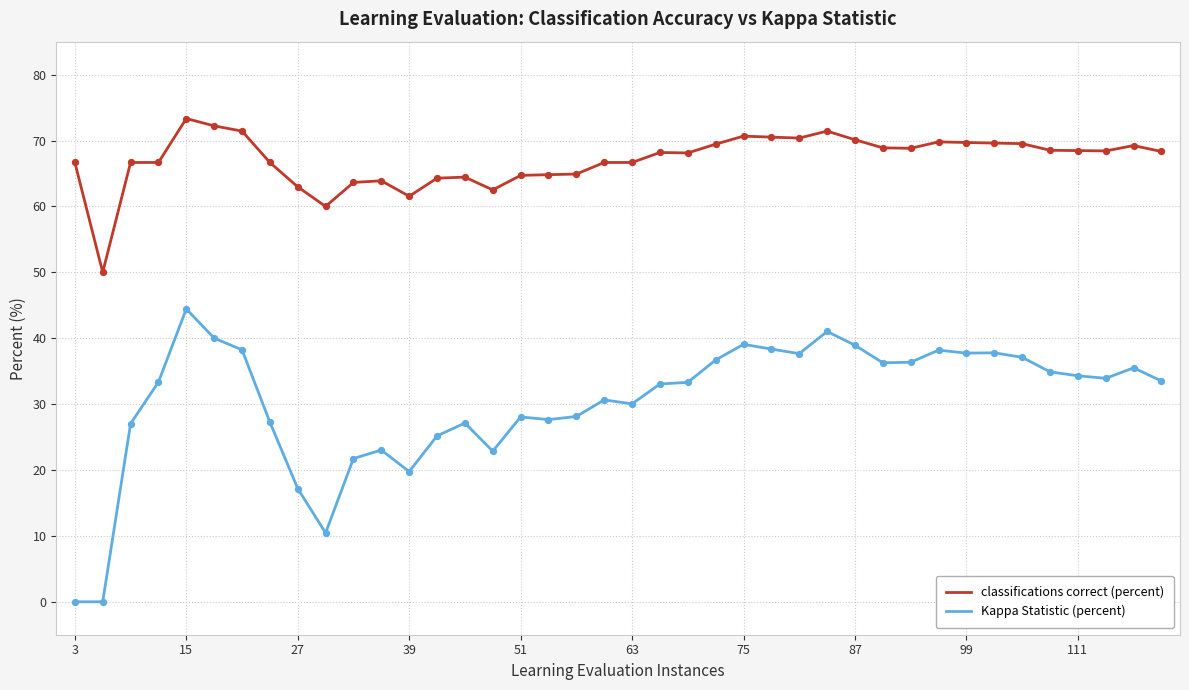

Which series has the largest range (max minus min)?

Kappa Statistic (percent)